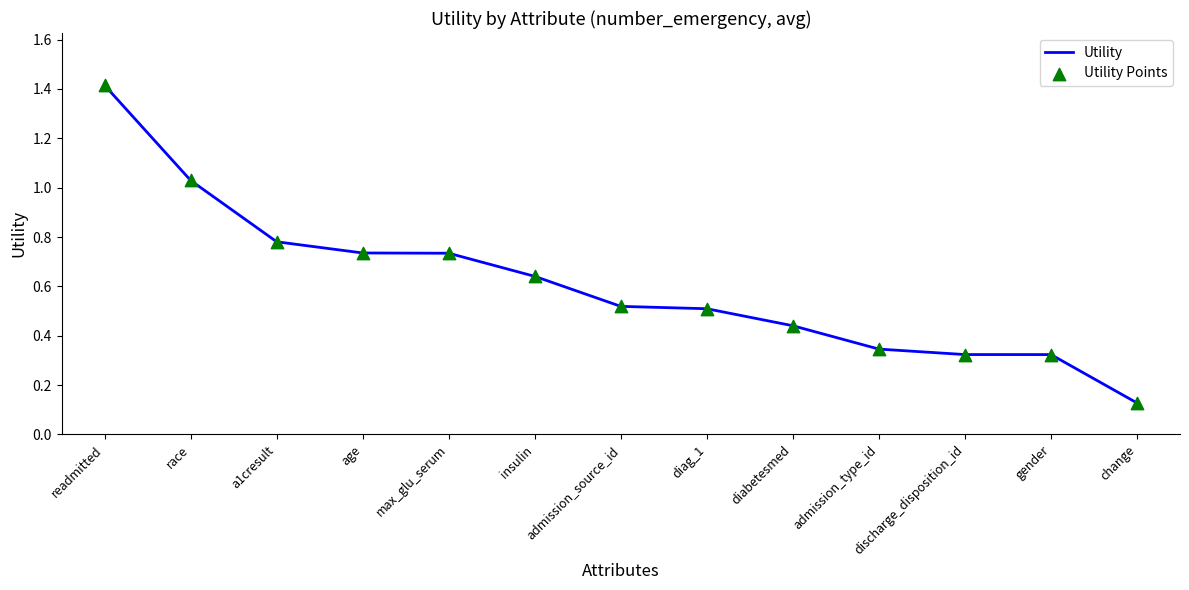

Which category has the highest value across all series?

readmitted